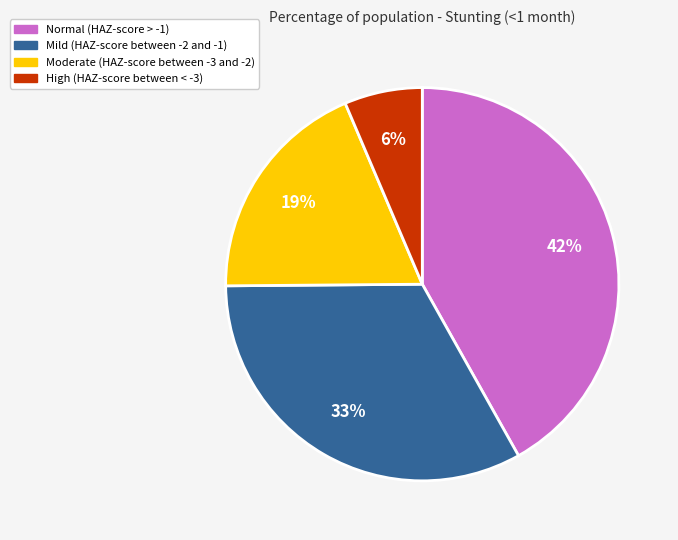

Is there a majority slice in this chart?

No